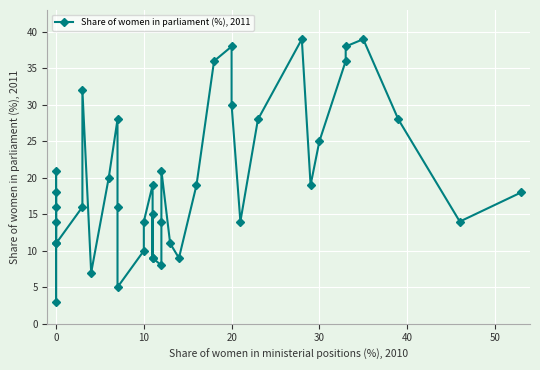

How many data points are above 18?

18